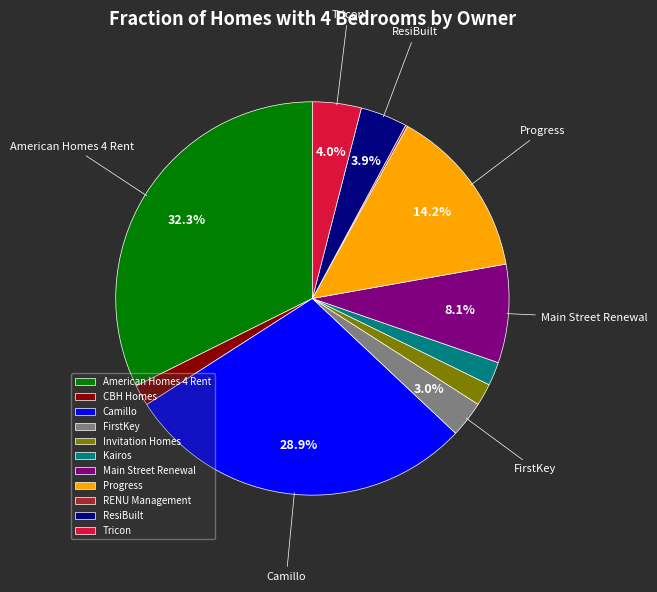

Which has a higher value, Main Street Renewal or FirstKey?

Main Street Renewal